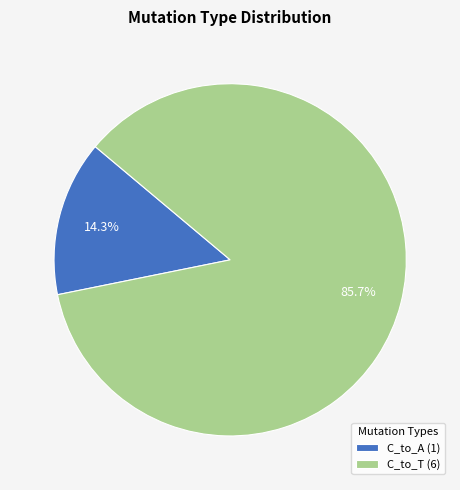

What is the largest slice in the pie chart?

C_to_T (6)